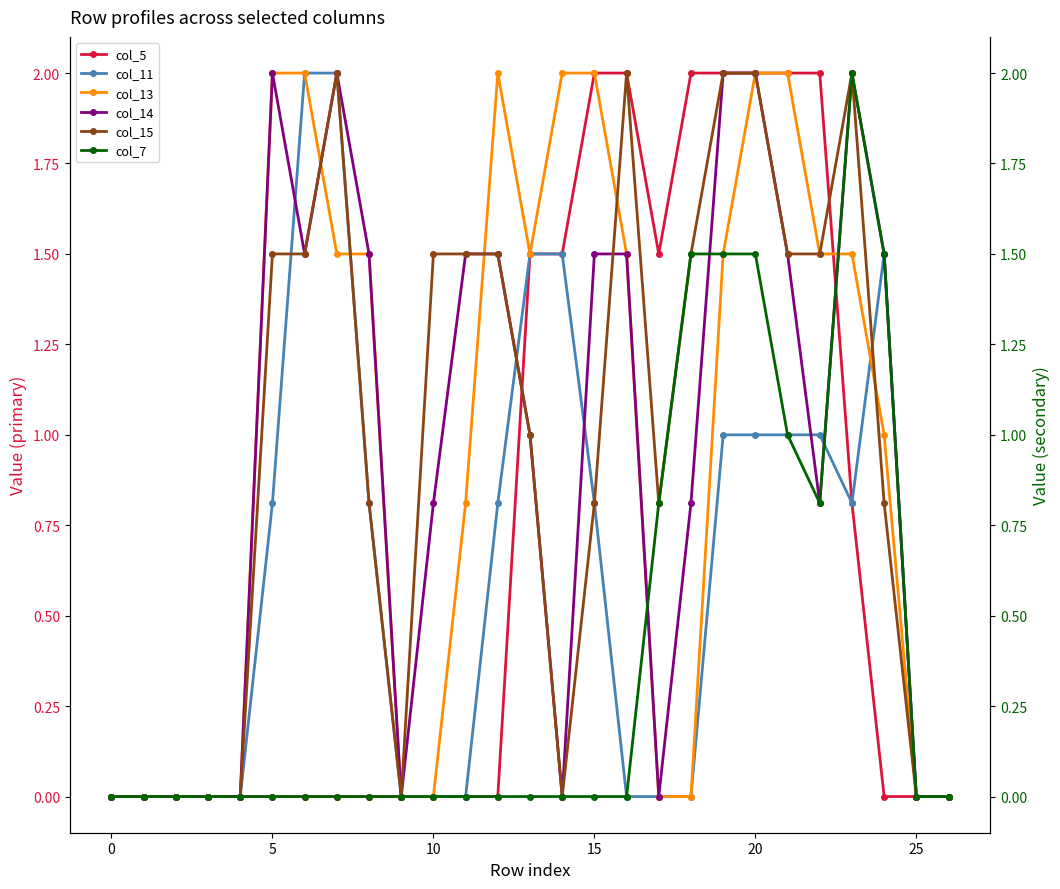

At 26, list the series in order from smallest to largest.

col_5, col_11, col_13, col_14, col_15, col_7